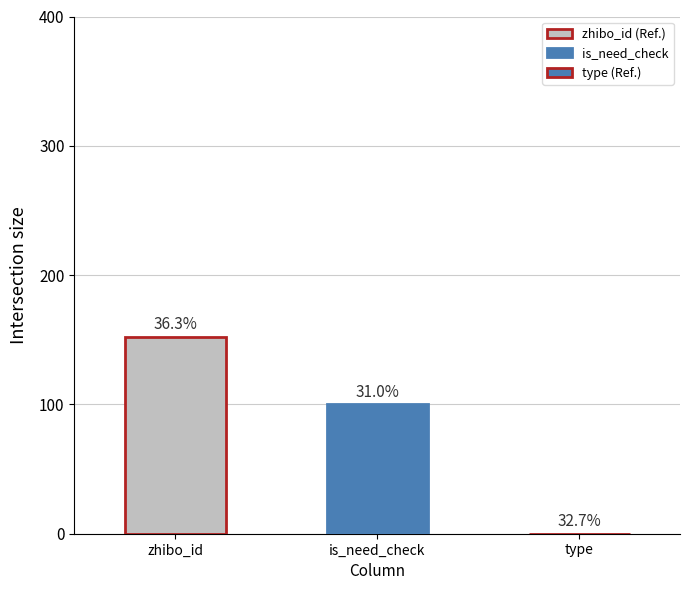

Is it true that the value at is_need_check is 100?

True